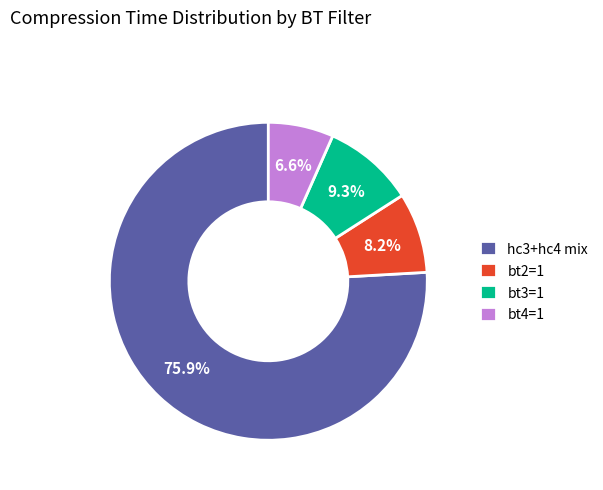

Between bt3=1 and hc3+hc4 mix, which is larger?

hc3+hc4 mix